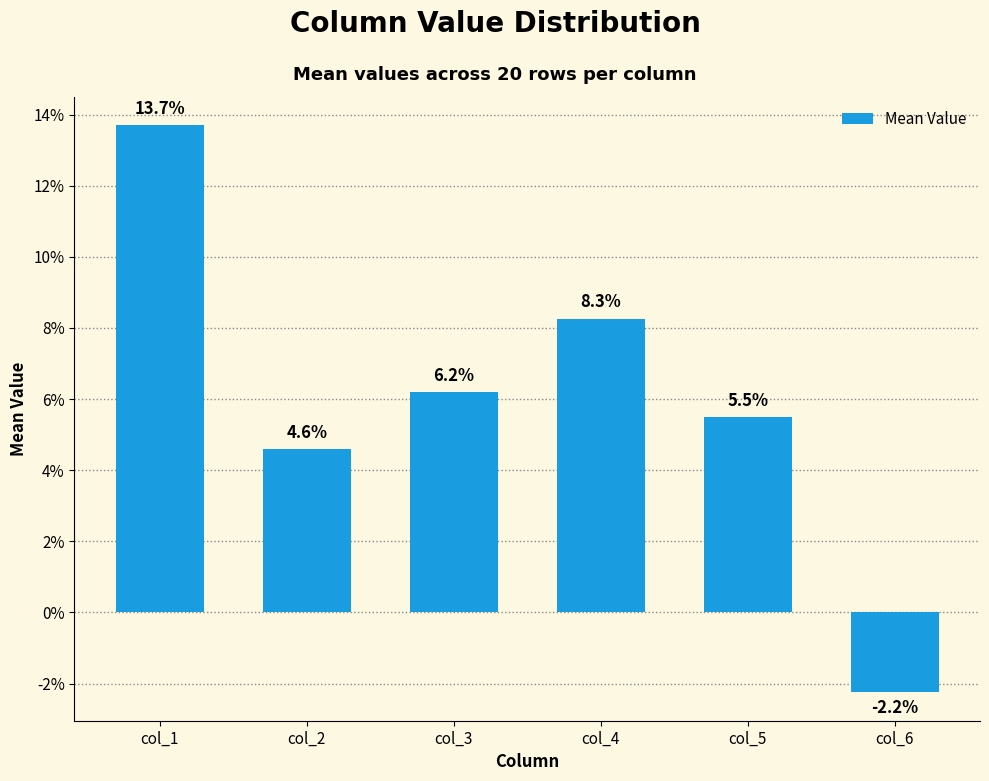

Read the value at col_5.

0.1